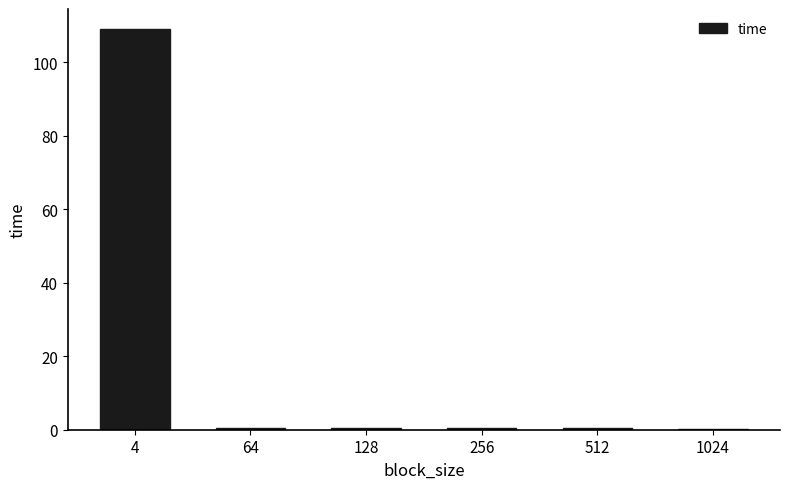

What is the sum of all values?

111.1